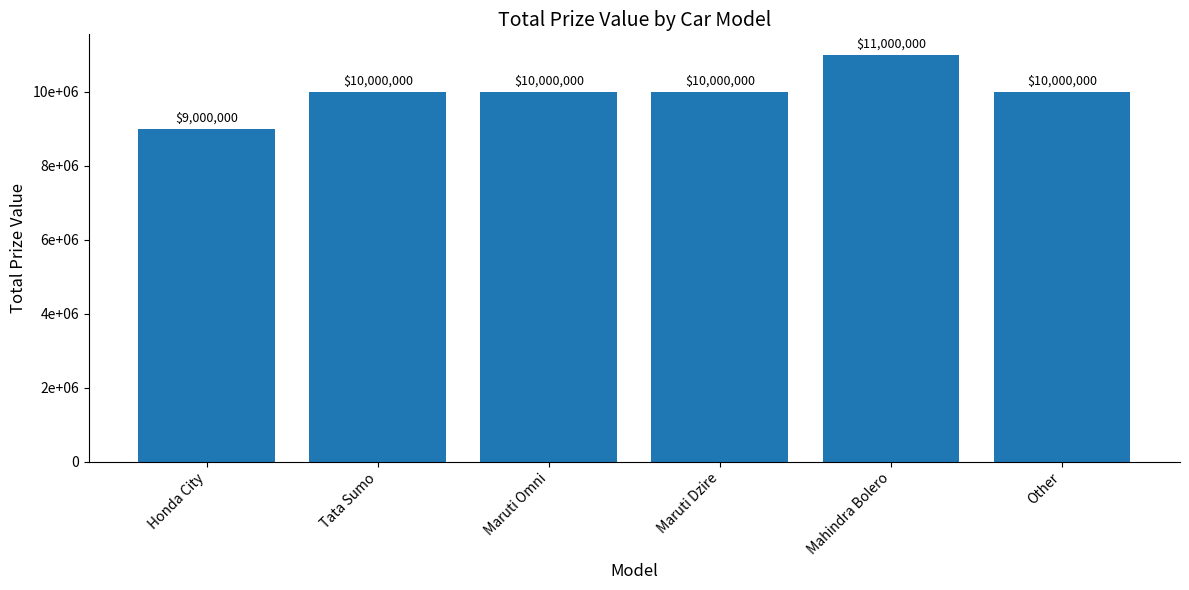

True or false: the data shows 10000000 at Maruti Omni.

True